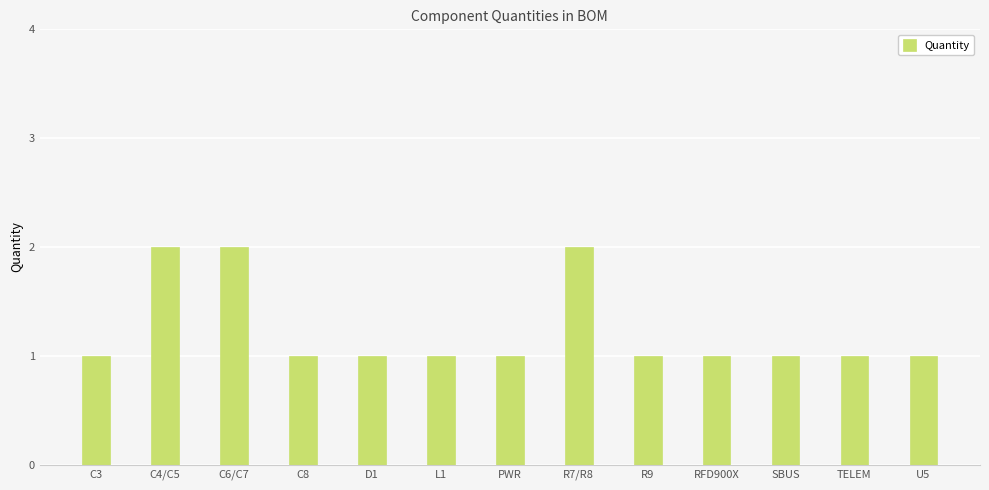

What is the smallest value displayed?

1